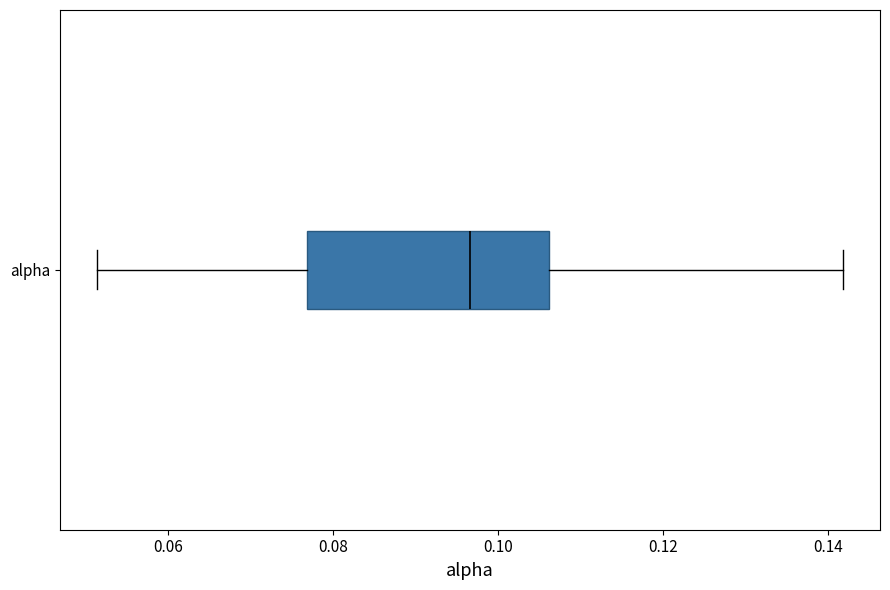

Where does the left whisker of the box for alpha end on the x-axis? The values are not printed on the chart, so give them approximately, as read against the axis.

0.052